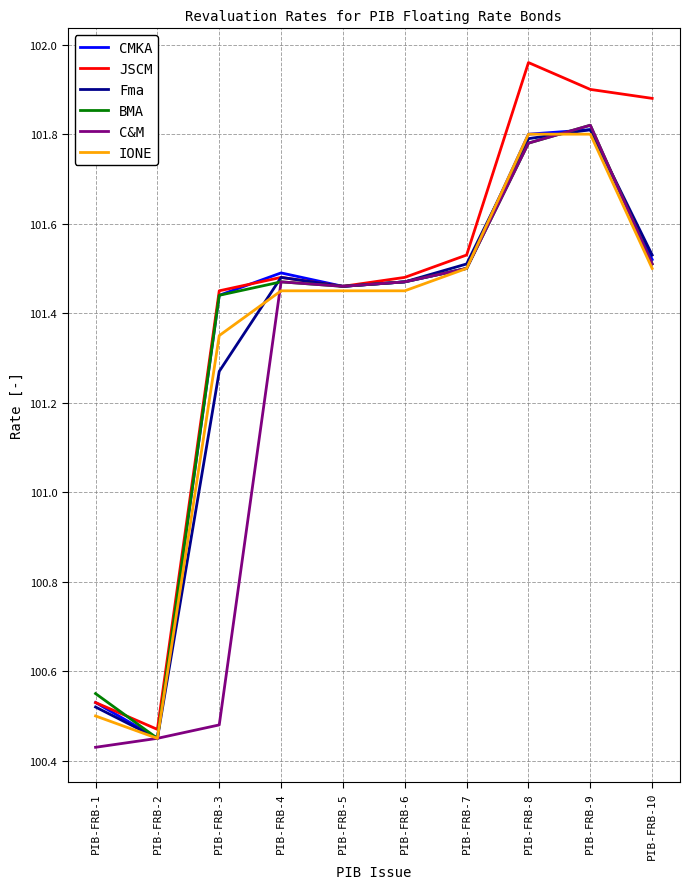

How many values in the BMA series are below 101?

2